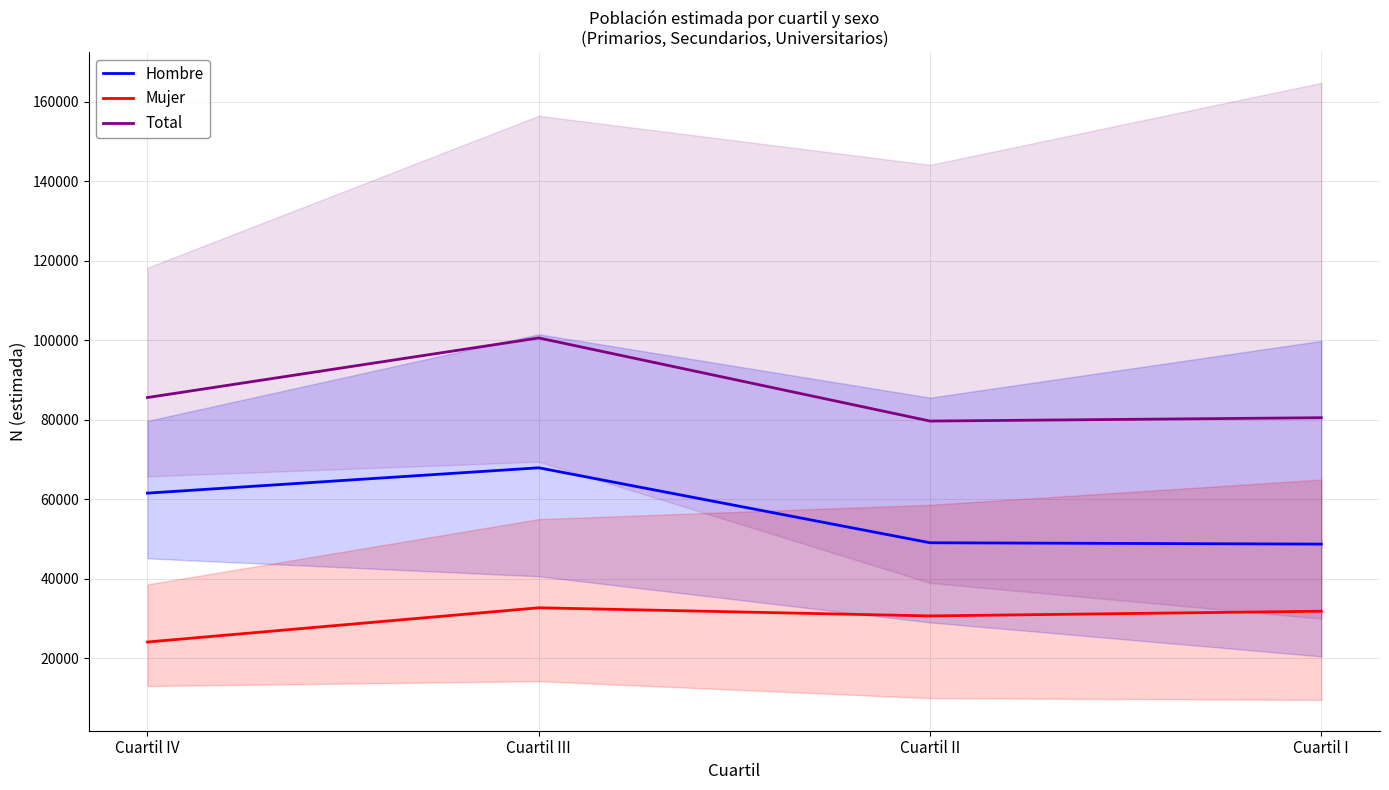

What is the spread (max minus min) of values at Cuartil IV?

61518.3